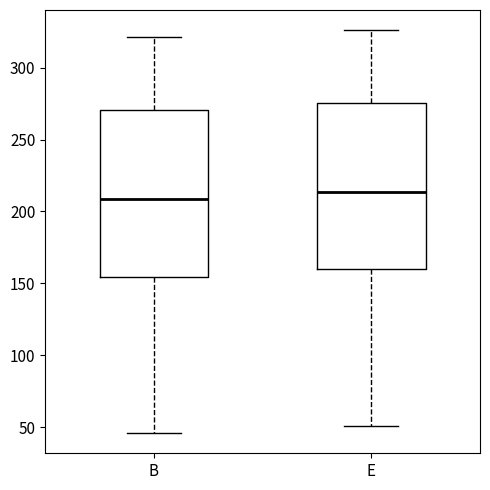

Reading left to right, transcribe this box plot: for each box, give where its median line is, the range the box spans, and where its two whiskers end, as read against the y-axis. The values are not printed on the chart, so give them approximately, as read against the axis.

B: median 210, box 155 to 270, whiskers 45 to 320
E: median 215, box 160 to 275, whiskers 50 to 325